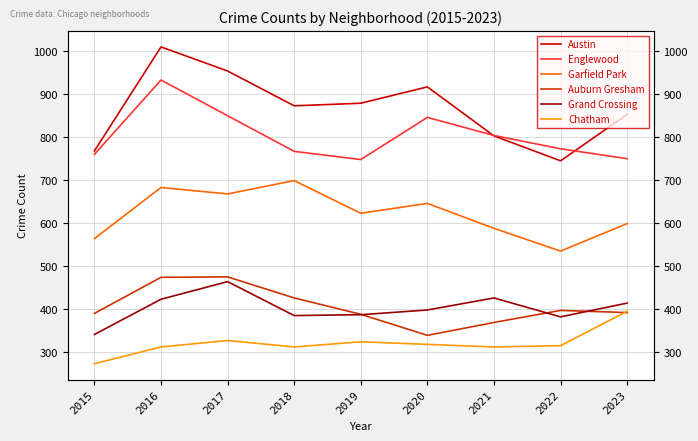

How many lines are shown in the chart?

6